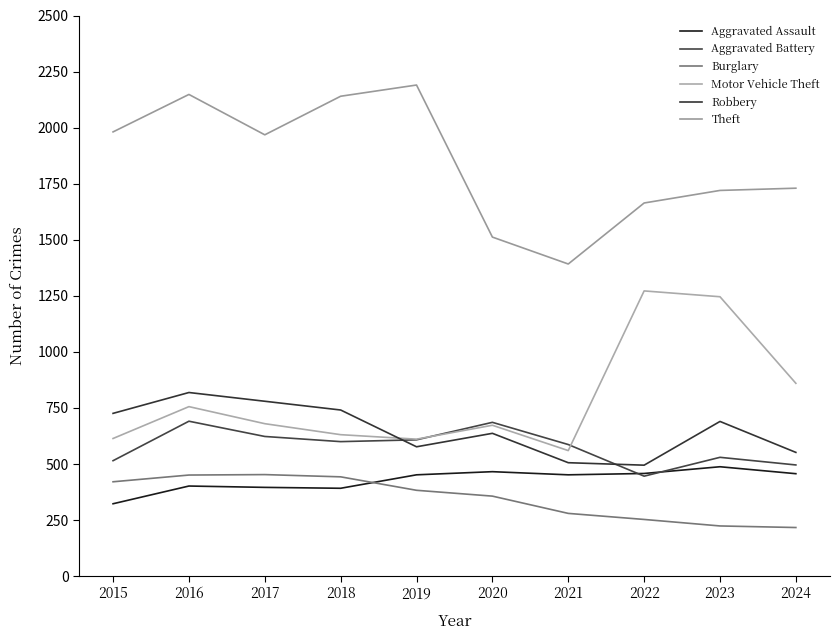

True or false: Robbery and Aggravated Battery cross at least once.

True